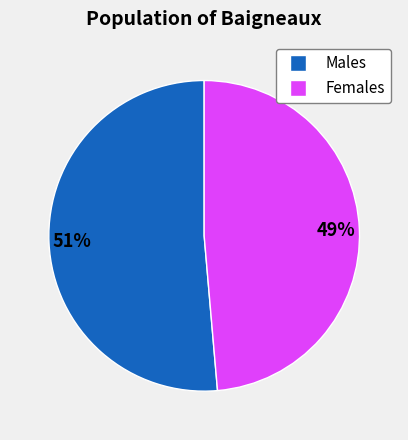

How many slices are in this pie chart?

2